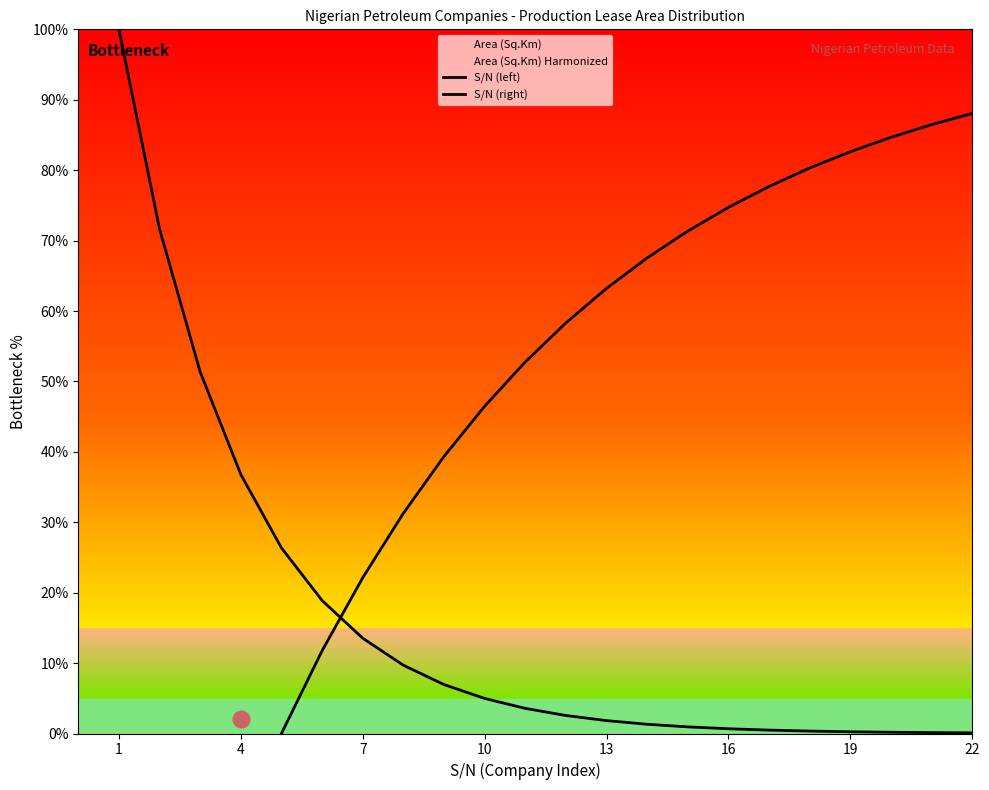

The S/N (right) series shows -24.8 at 1. True or false?

False